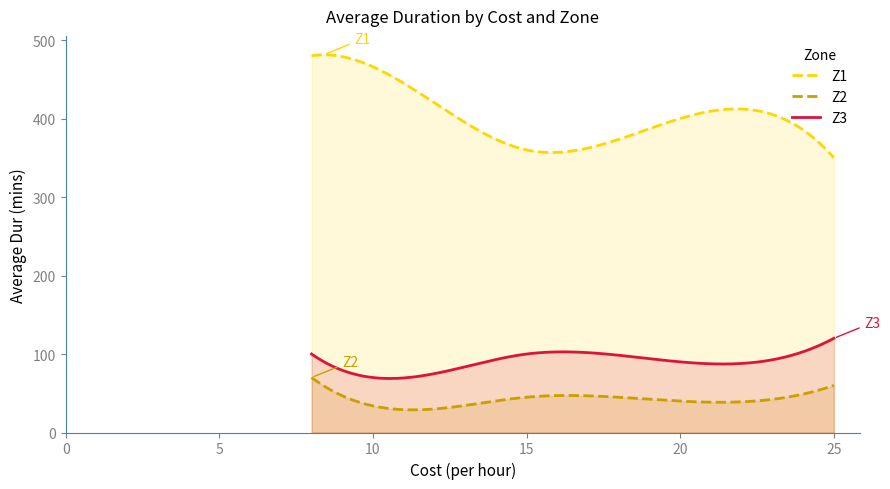

Which has a higher value, 20 or 25?

20